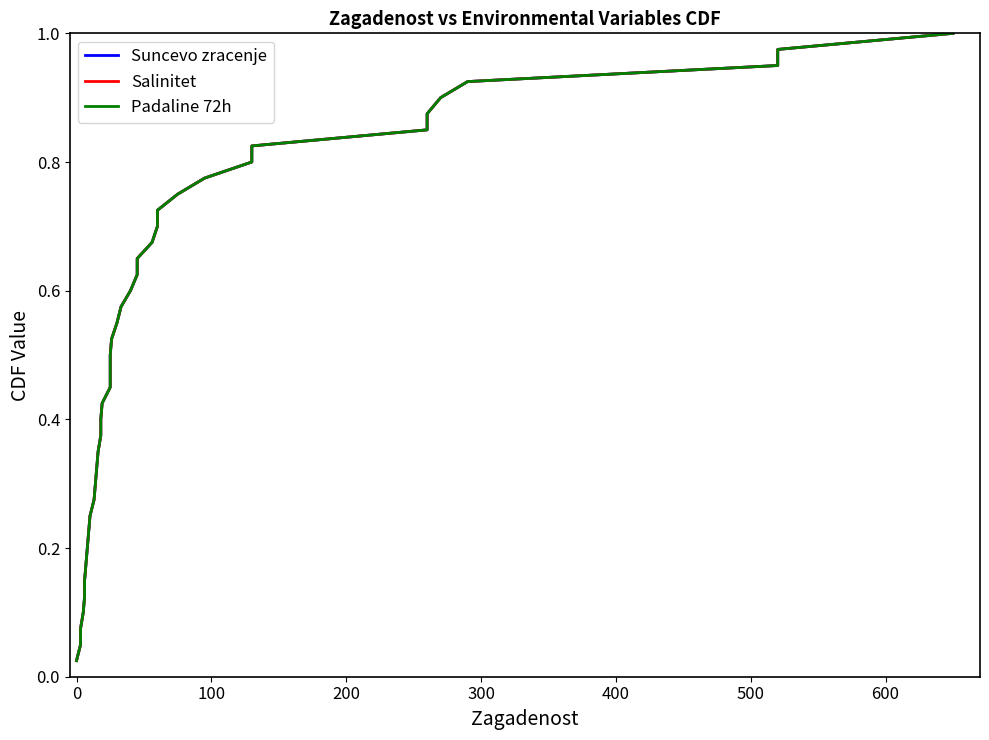

What are all the series names shown in the legend?

Suncevo zracenje, Salinitet, Padaline 72h